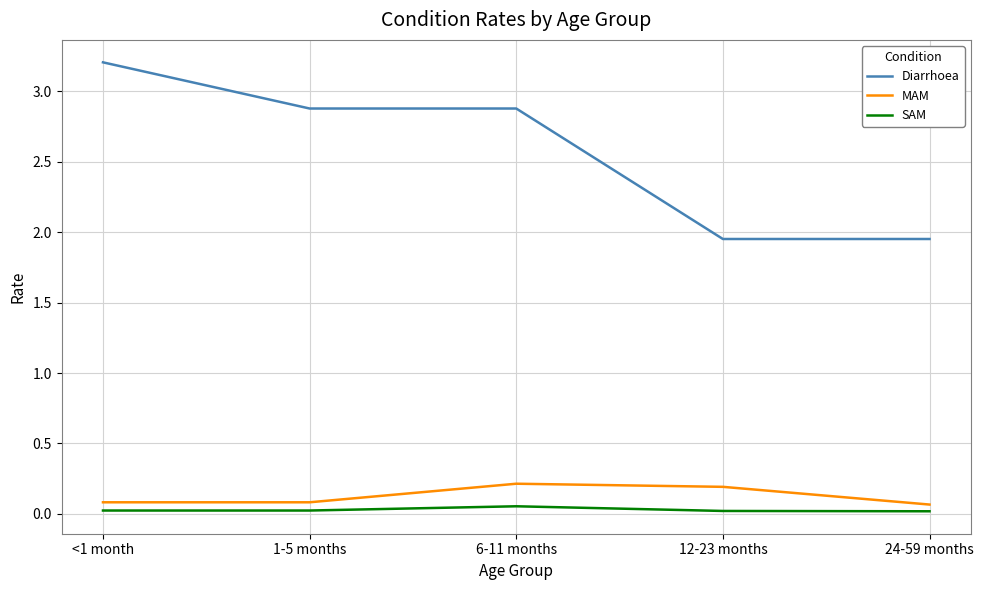

What is the difference between the second highest and second lowest values in the Diarrhoea series?

0.9